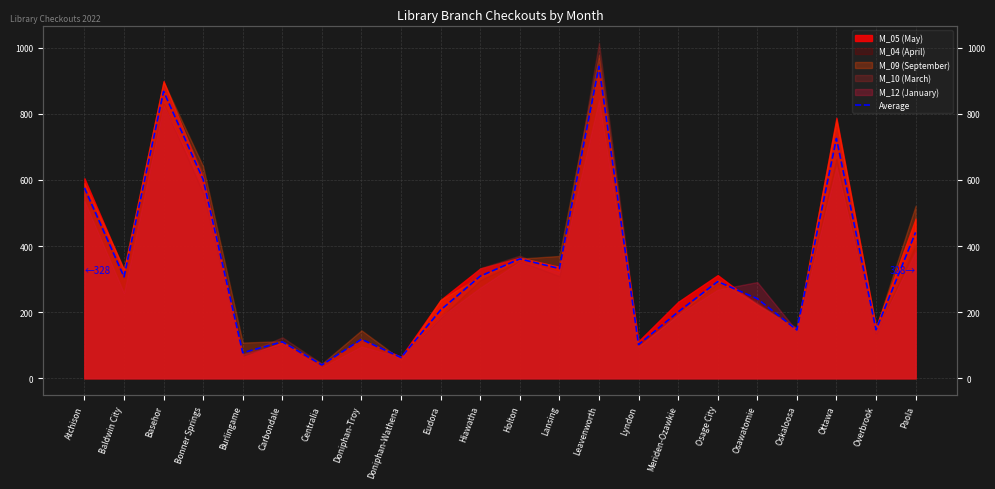

True or false: the data shows 576.0 at Atchison.

True